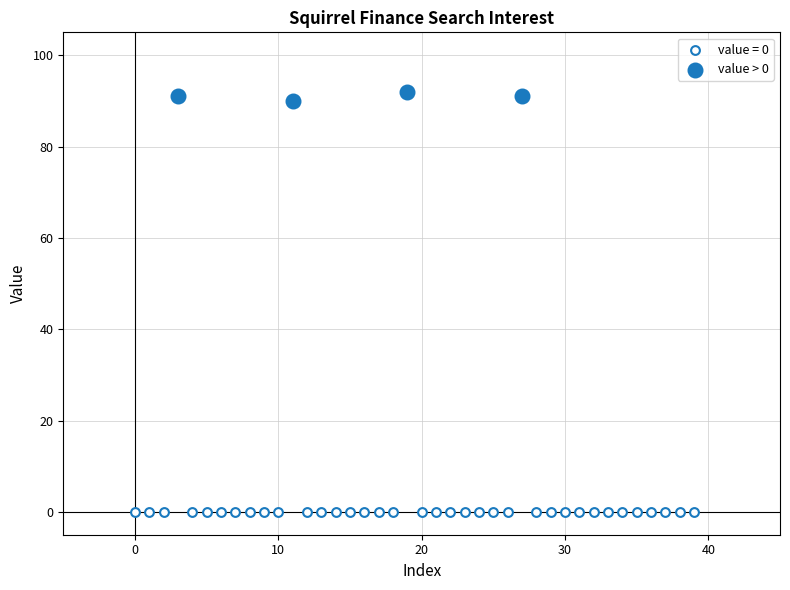

Which series contains the lowest Y value?

value = 0